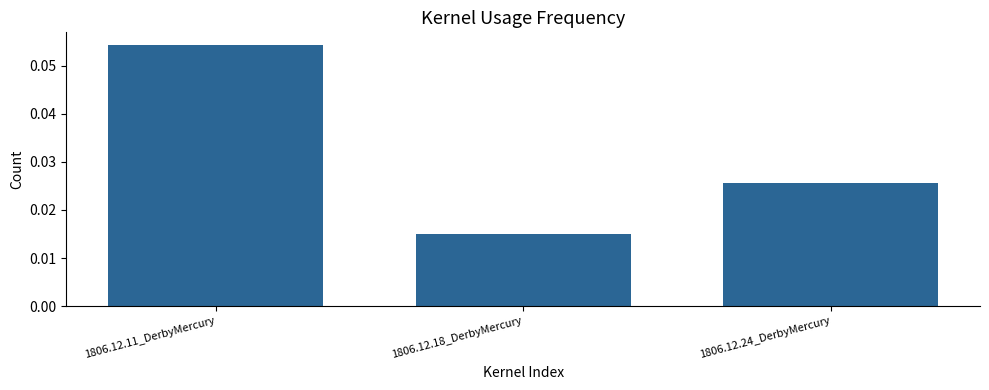

How many bars are there in total?

3